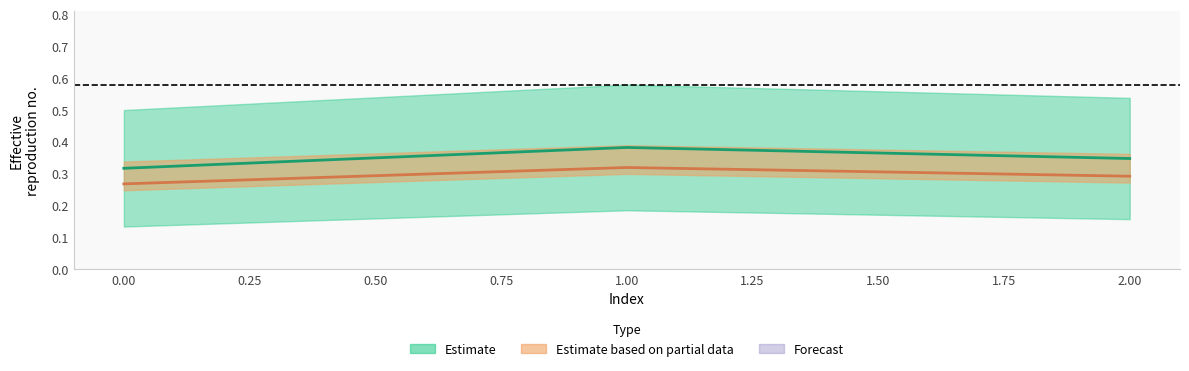

What is the greatest value displayed?

0.4